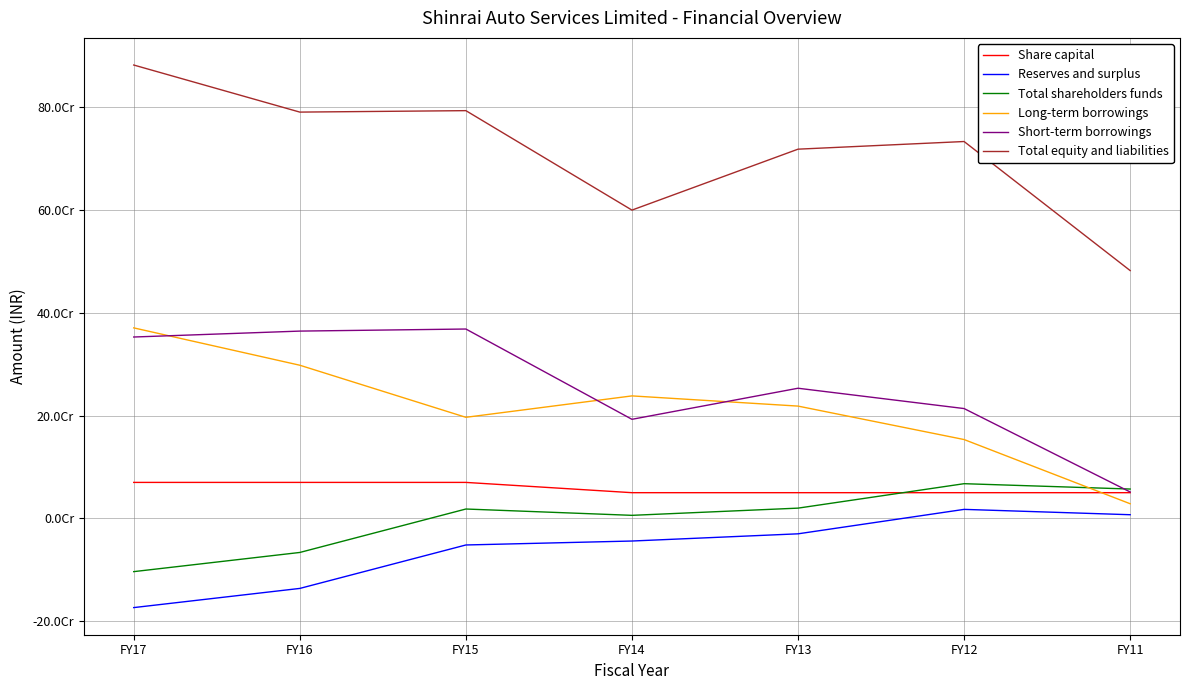

What is the lowest value of the Short-term borrowings series?

51346236